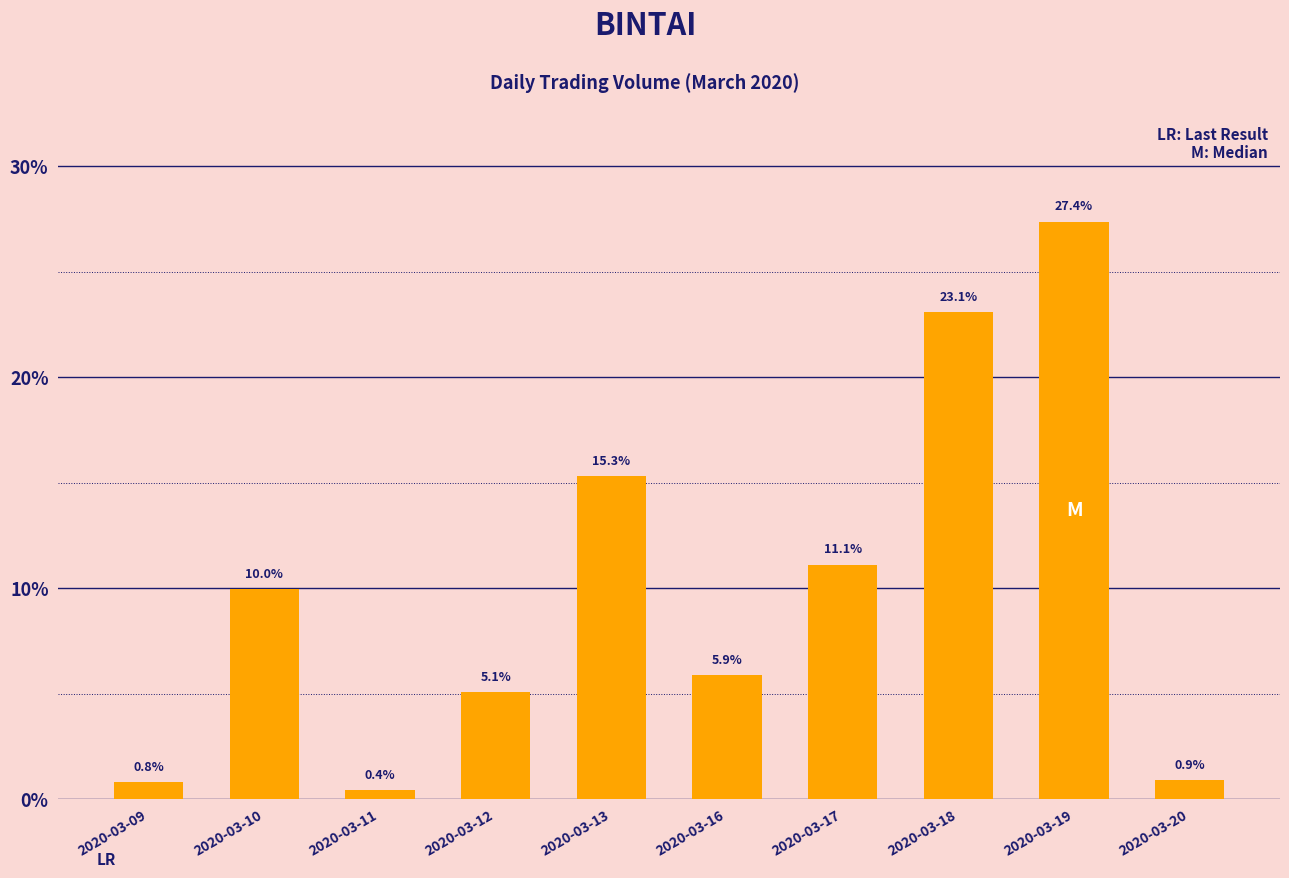

What is the difference between the second highest and minimum values?

22.7